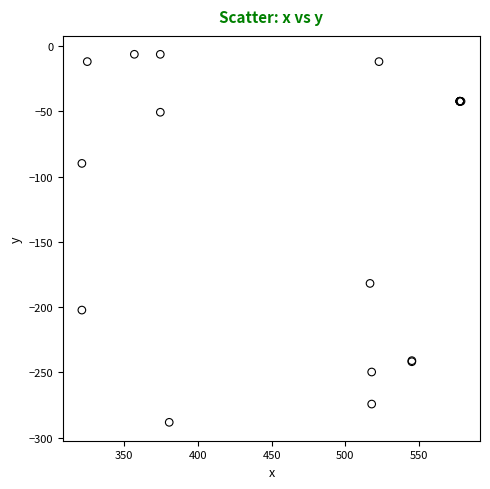

What Y value in the scatter plot is closest to -147?

-181.8